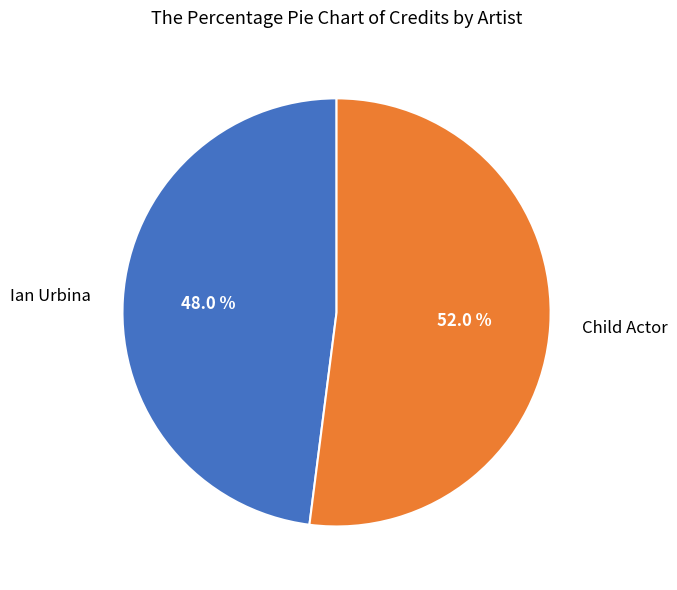

To the nearest percent, what portion does Ian Urbina represent?

48%